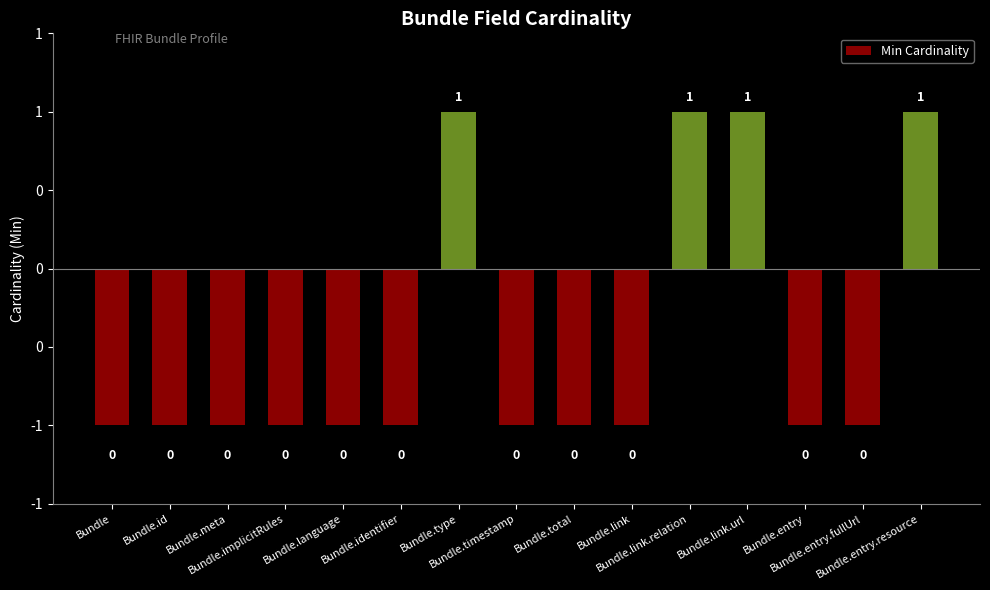

What is the sum of all values?

-7